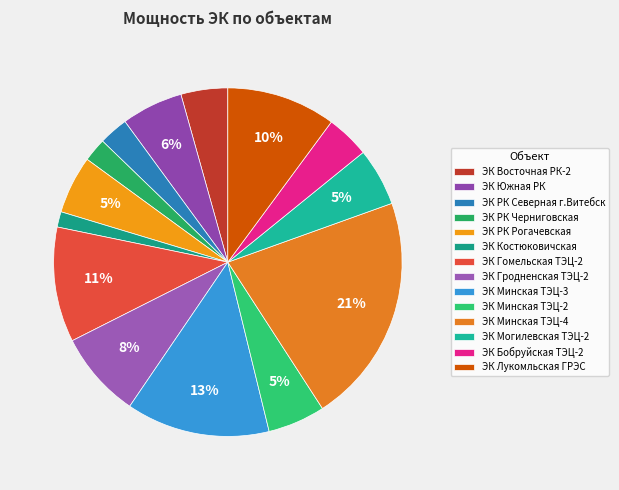

How many slices are in this pie chart?

14